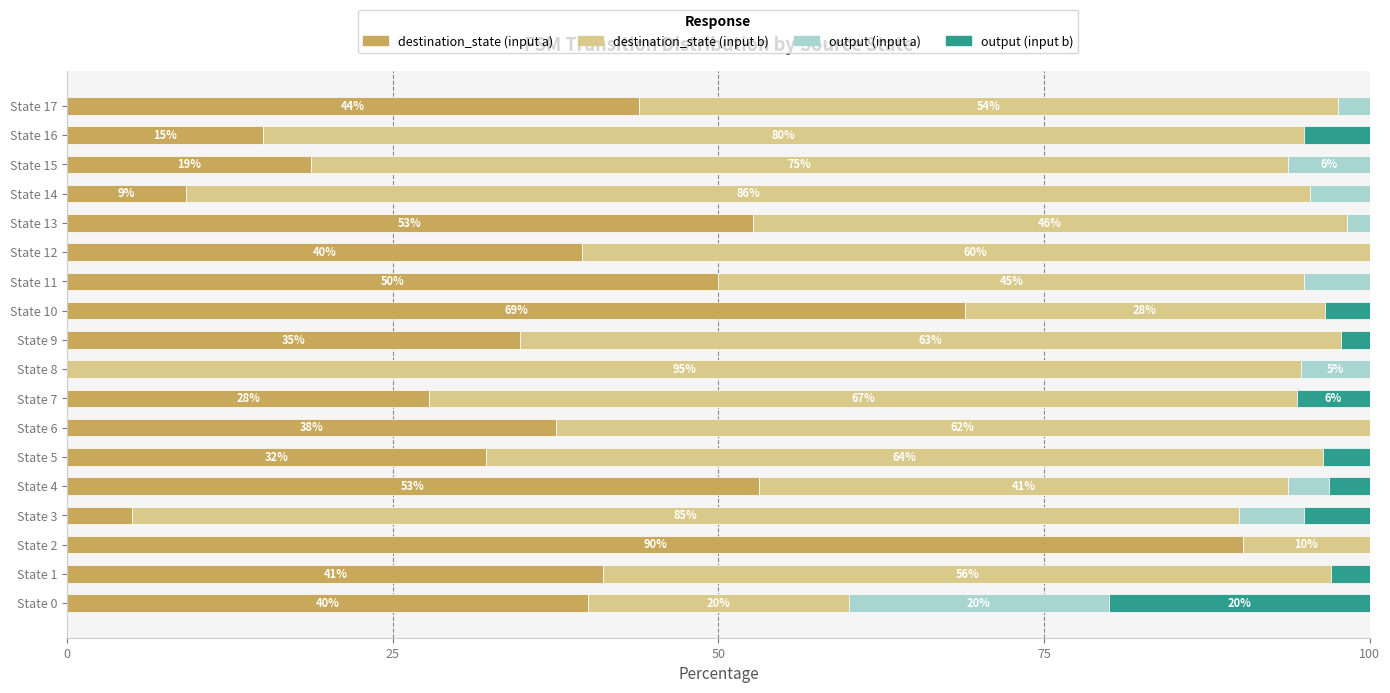

Is it true that destination_state (input a) equals 54.5 at State 5?

False